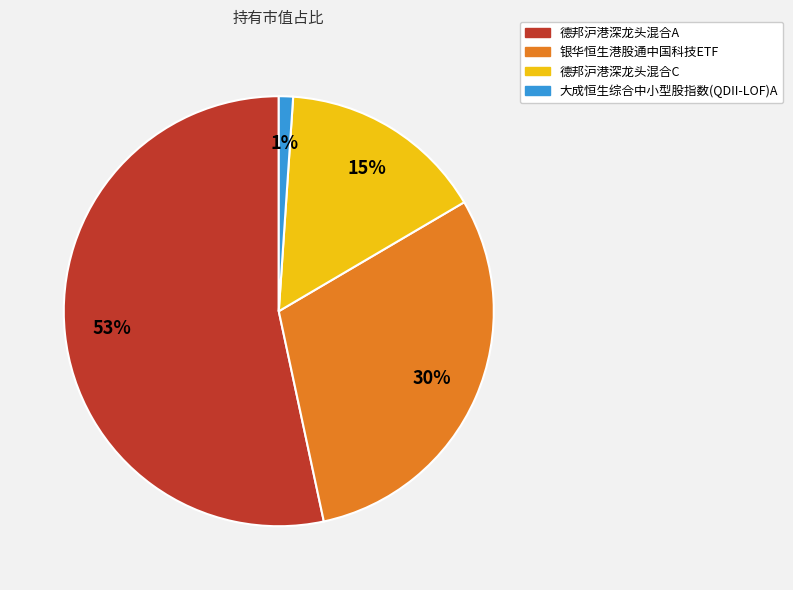

True or false: 德邦沪港深龙头混合A accounts for 53% of the total.

True